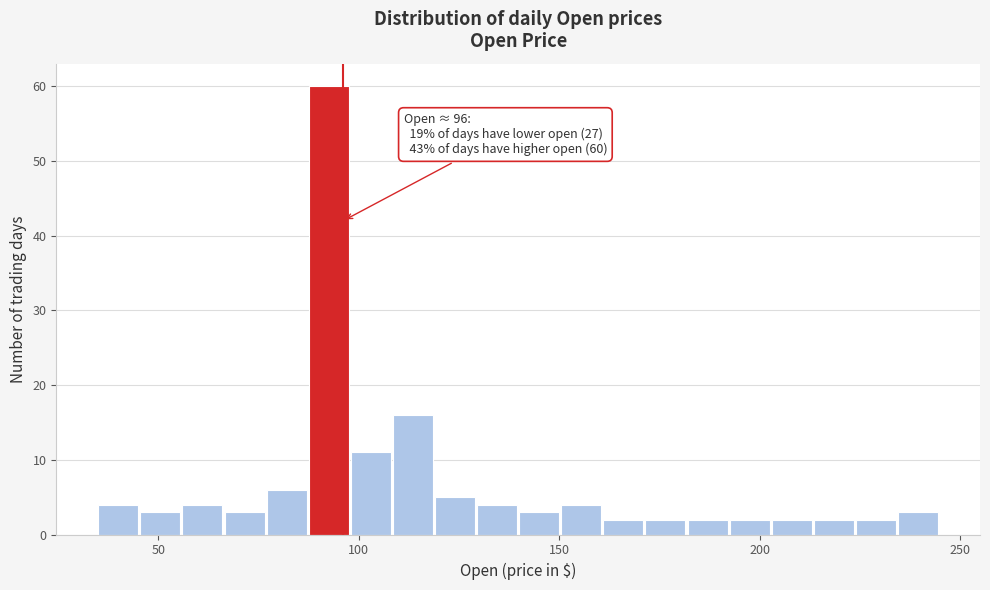

Around what value on the x-axis is the tallest bar? Give the approximate position of its centre, as read against the axis.

90